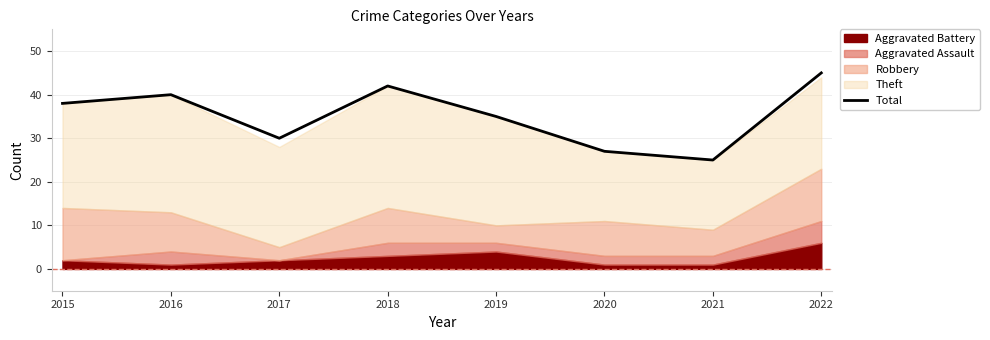

What is the change in value from 2018 to 2020?

-15